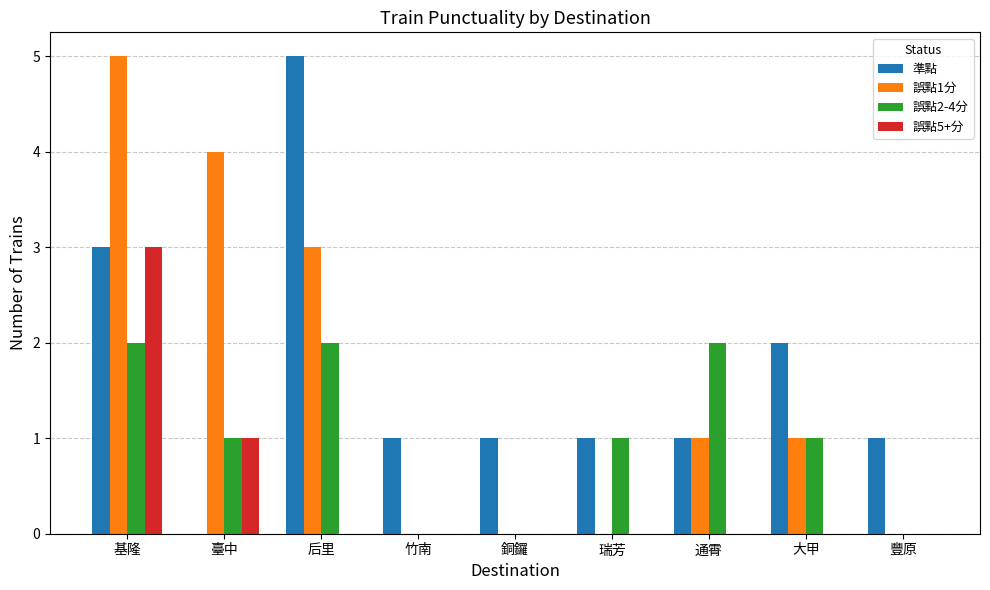

At which label does 準點 first exceed 1?

基隆